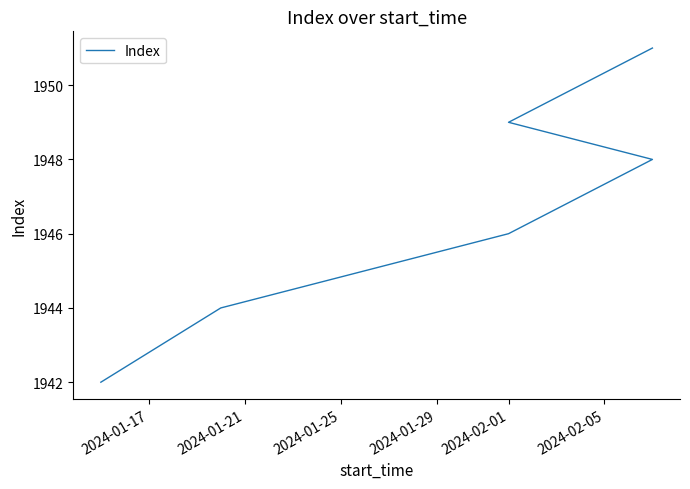

The chart shows a value of 1115 at 2024-02-01. True or false?

False